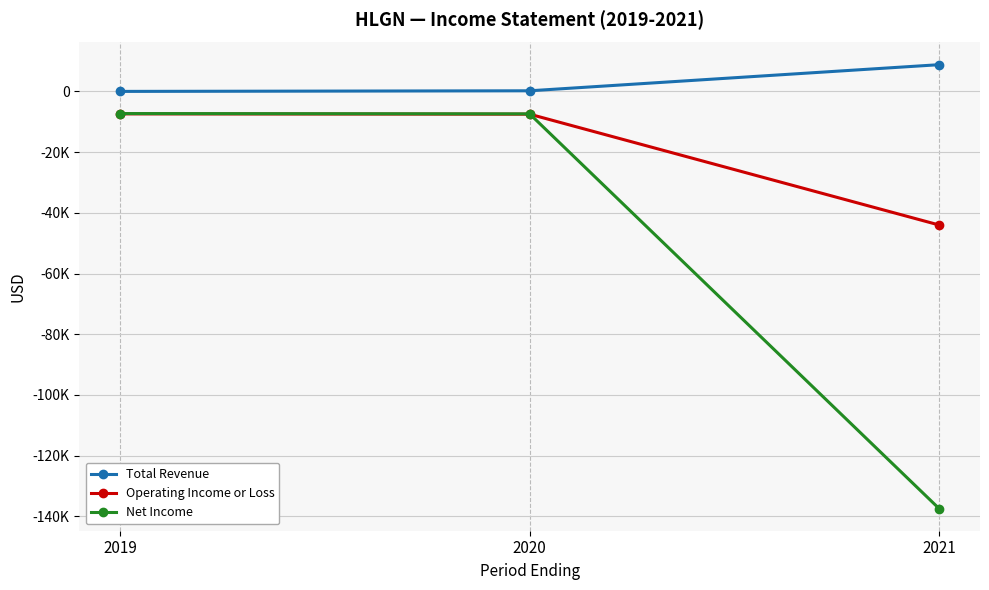

Reading left to right, list all the values displayed in this chart.

Total Revenue: 2019=0	2020=200	2021=8800
Operating Income or Loss: 2019=-7400	2020=-7500	2021=-44000
Net Income: 2019=-7300	2020=-7400	2021=-137400